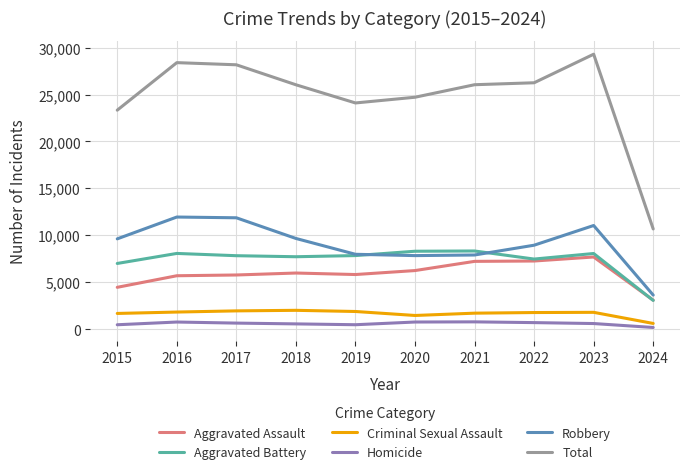

The value of Robbery at 2020 is 7855. True or false?

True